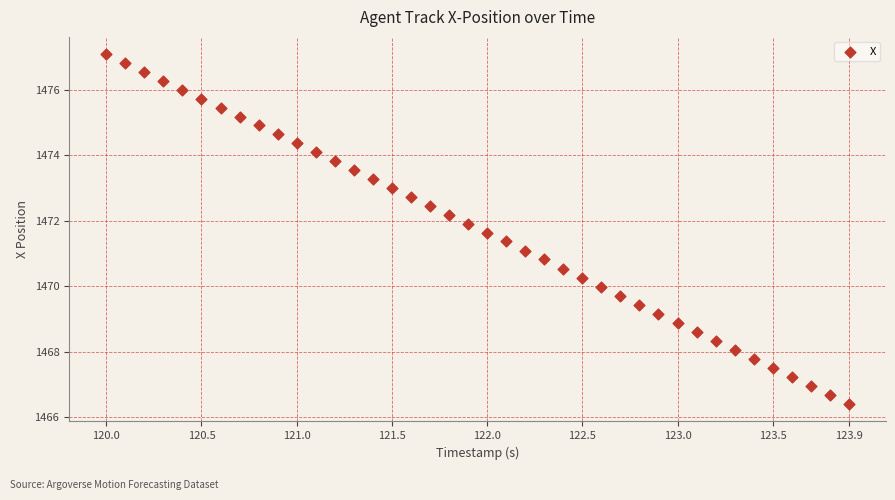

What is the range of Y values (max minus min)?

10.7